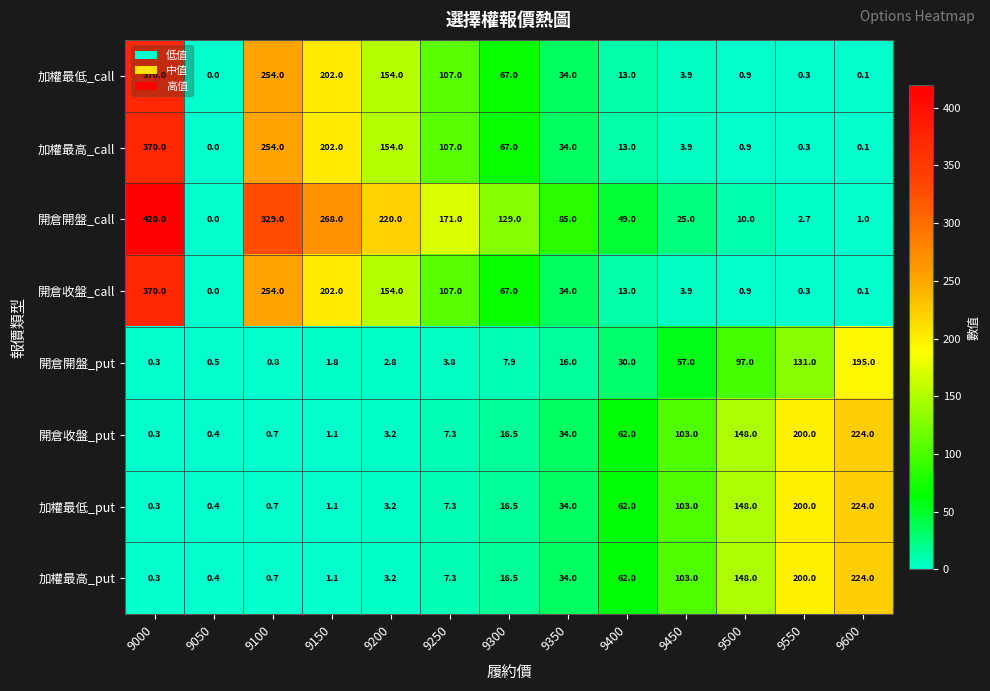

Is the value of 開倉收盤_call at 9200 greater than the value of 加權最高_put at 9450?

Yes